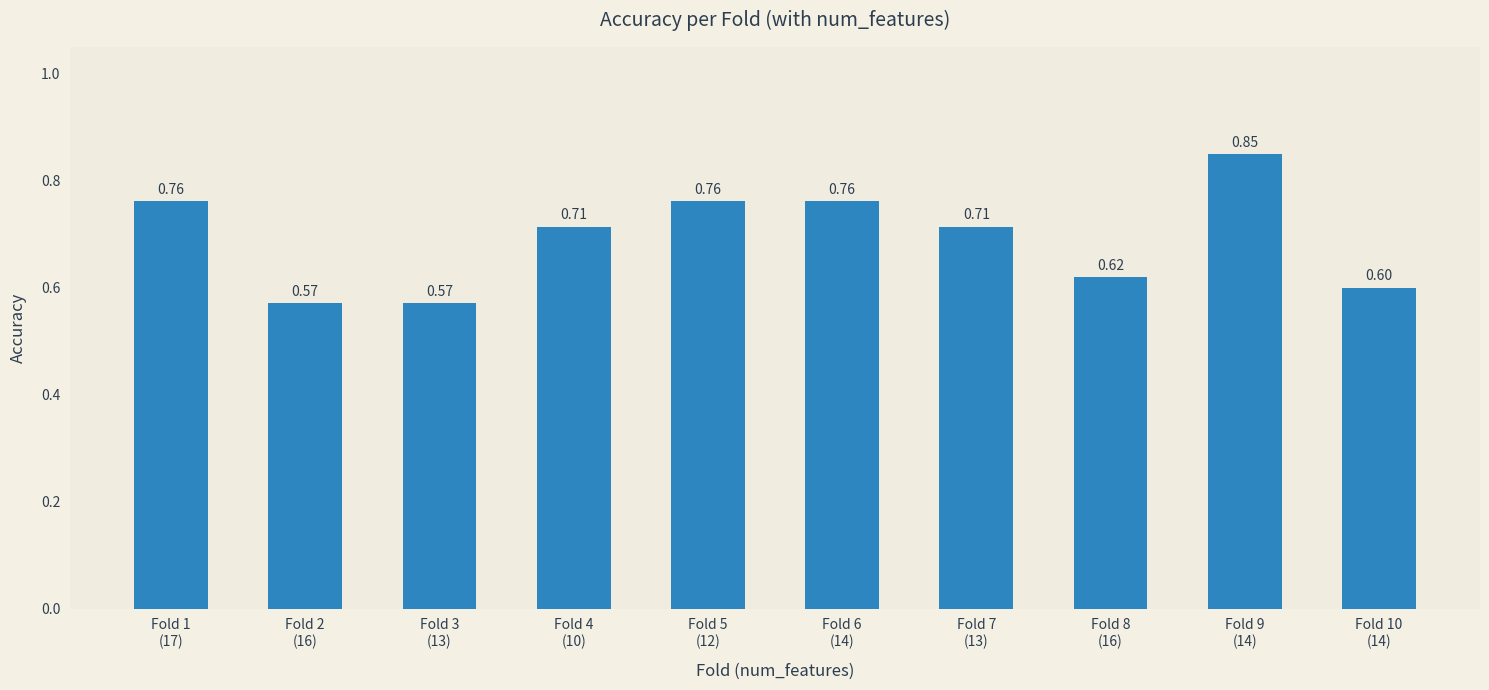

What is the sum of all values?

6.9